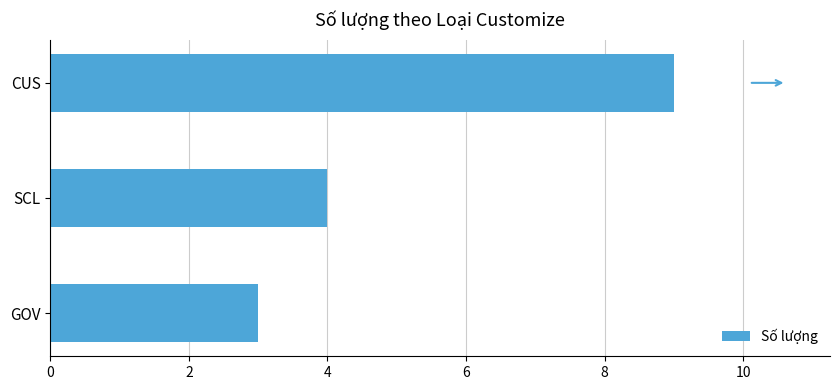

What is the maximum value shown in the chart?

9